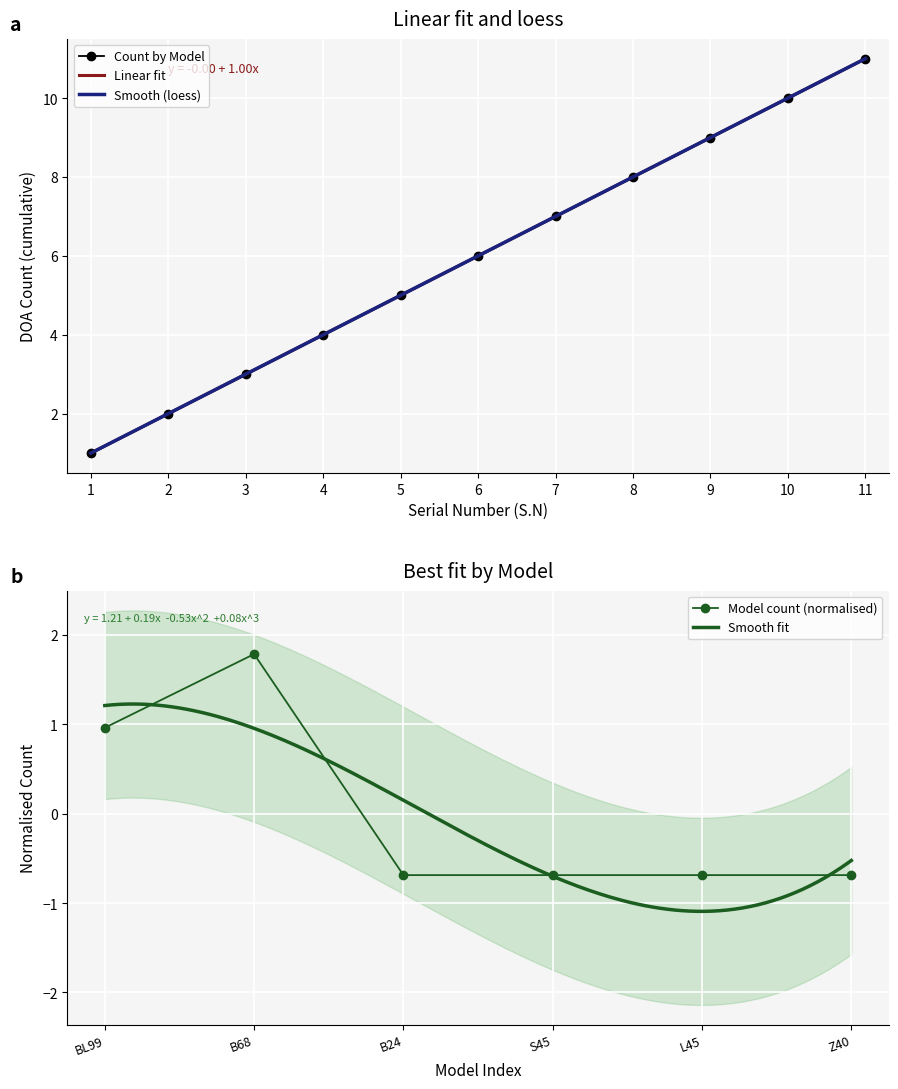

The value of Count by Model at 5 is 2. True or false?

False